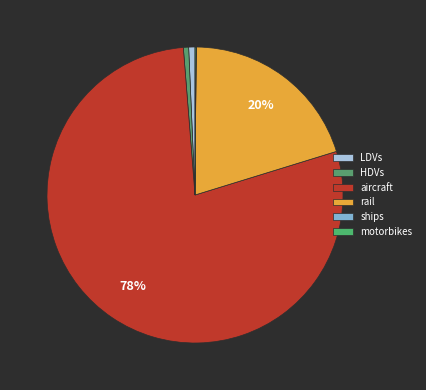

Which slice is the largest?

aircraft